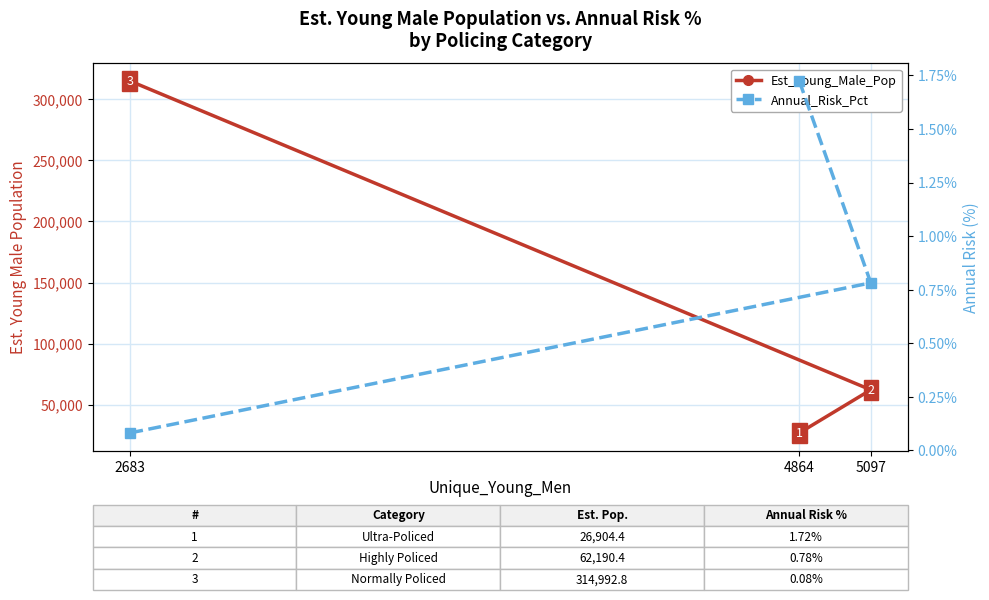

Is the value of Annual_Risk_Pct at 5097 greater than the value of Est_Young_Male_Pop at 2683?

No